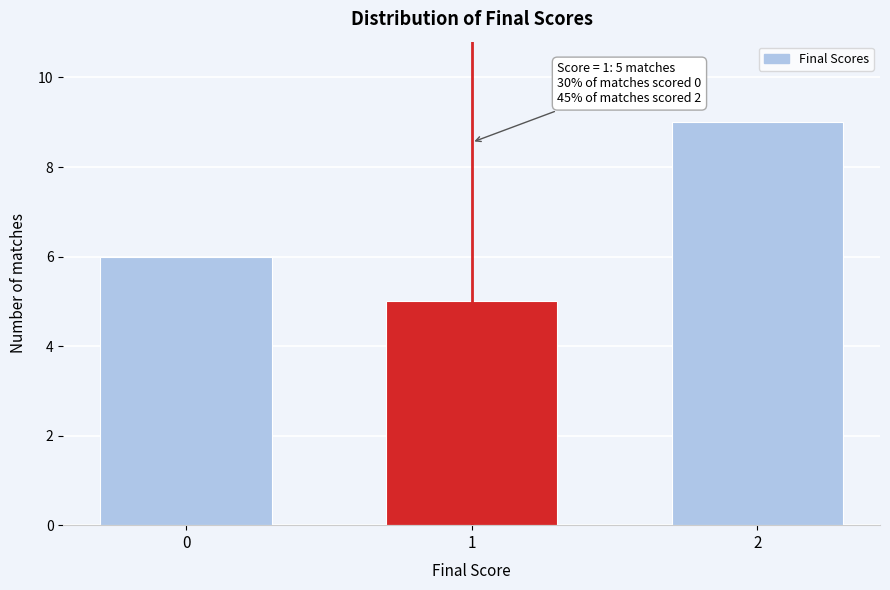

Reading left to right, extract all data points from this chart.

6	5	9